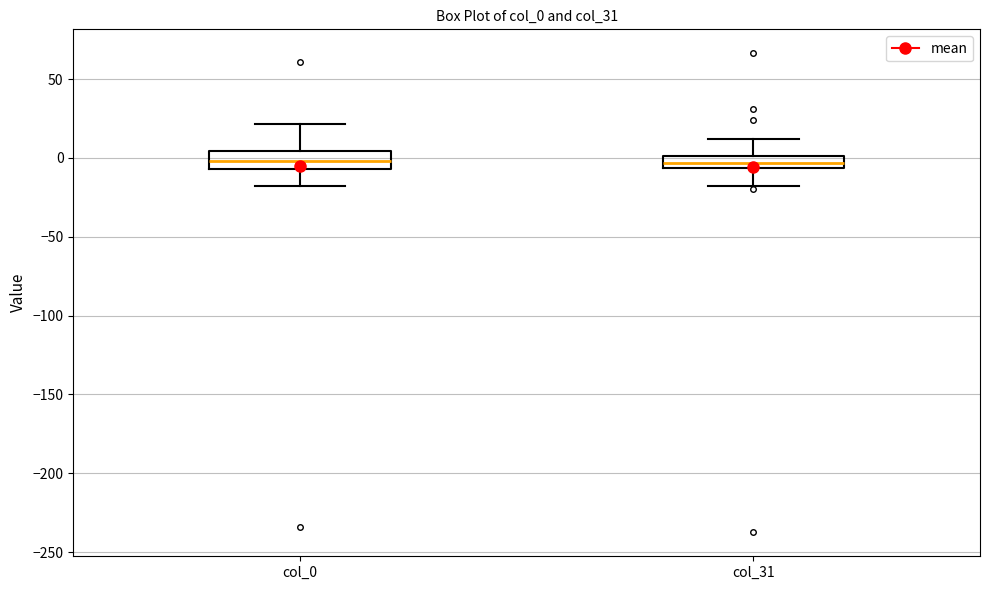

Reading left to right, read every box against the y-axis: the position of its median line, the range the box covers, and the ends of its whiskers. The values are not printed on the chart, so give them approximately, as read against the axis.

col_0: median 0, box -5 to 5, whiskers -20 to 20
col_31: median -5 (inside the box), box -5 to 0, whiskers -20 to 10